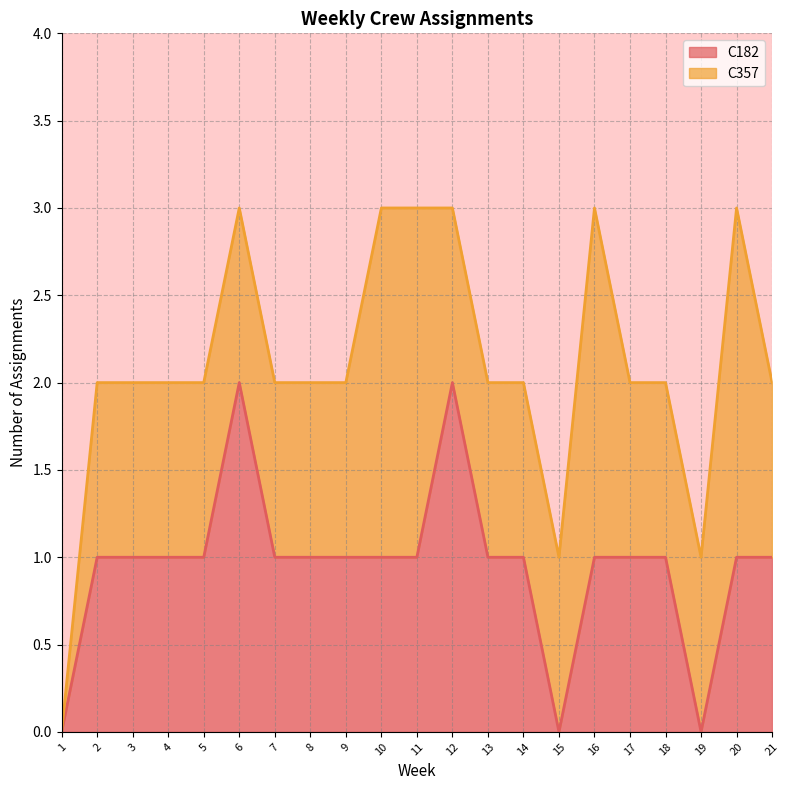

Is it true that C182 equals -1 at 15?

False